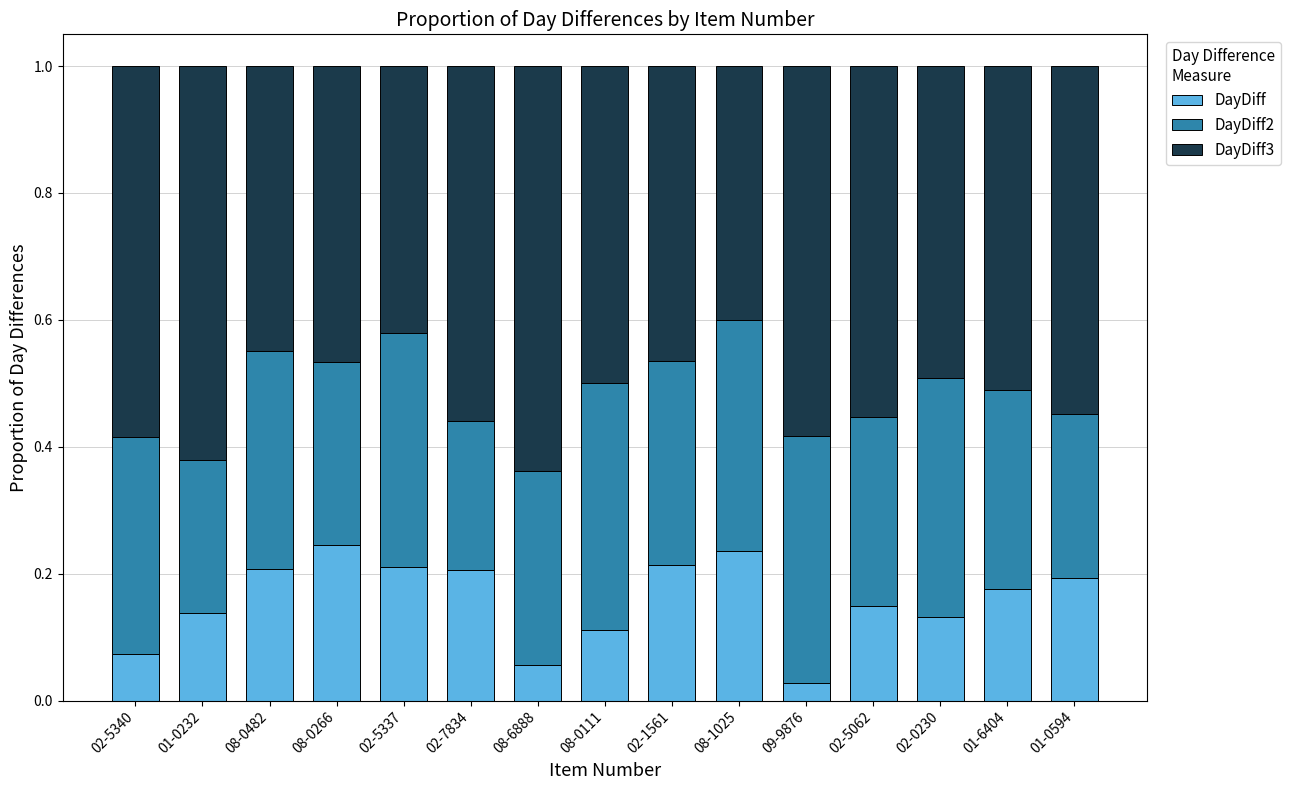

How many series are shown in this chart?

3